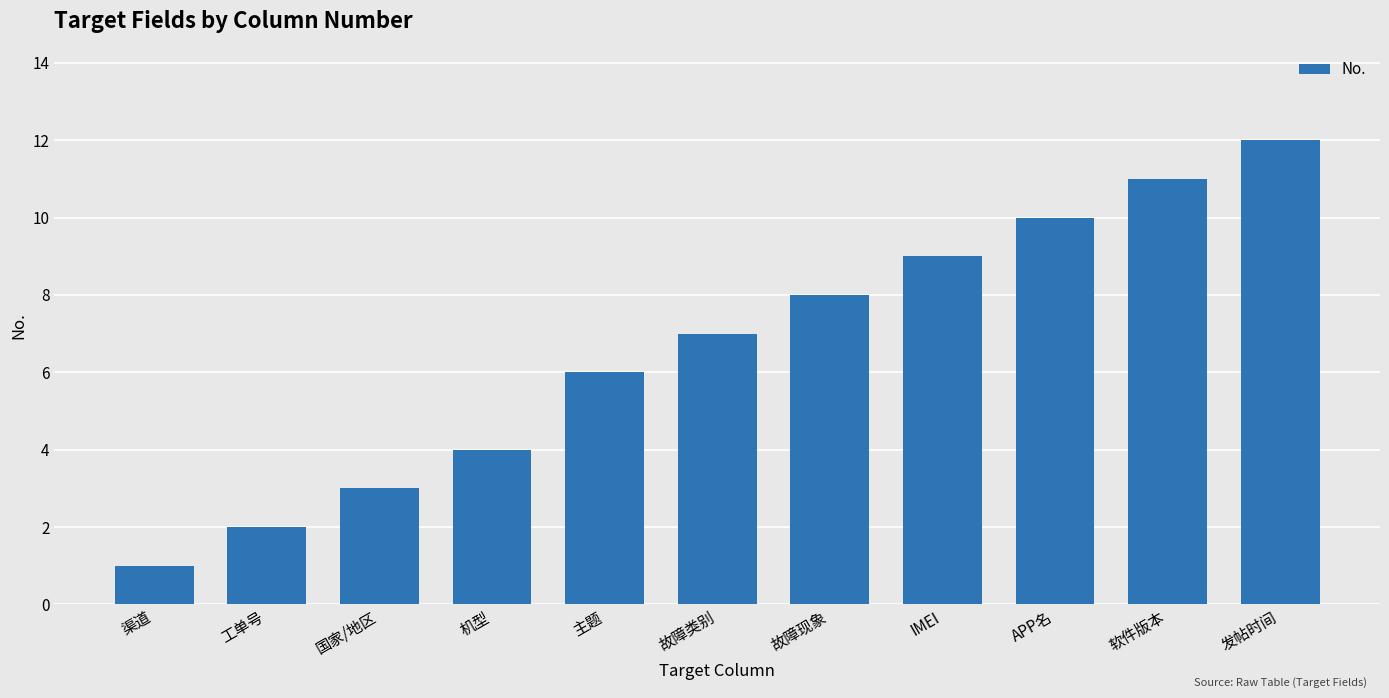

Approximately how many times larger is the value at APP名 compared to 主题?

1.7